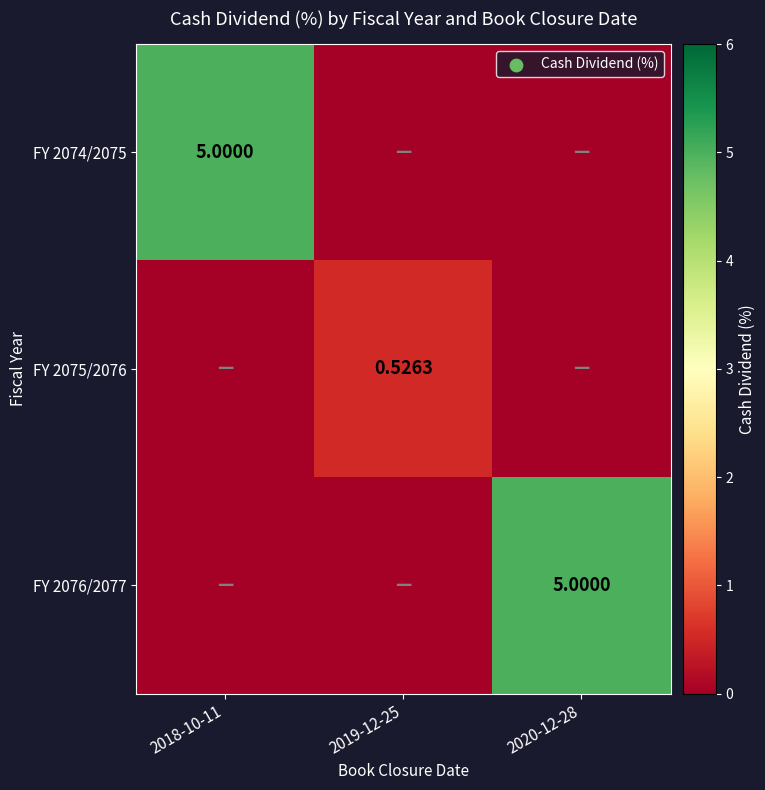

At how many categories does at least one series exceed 3?

2